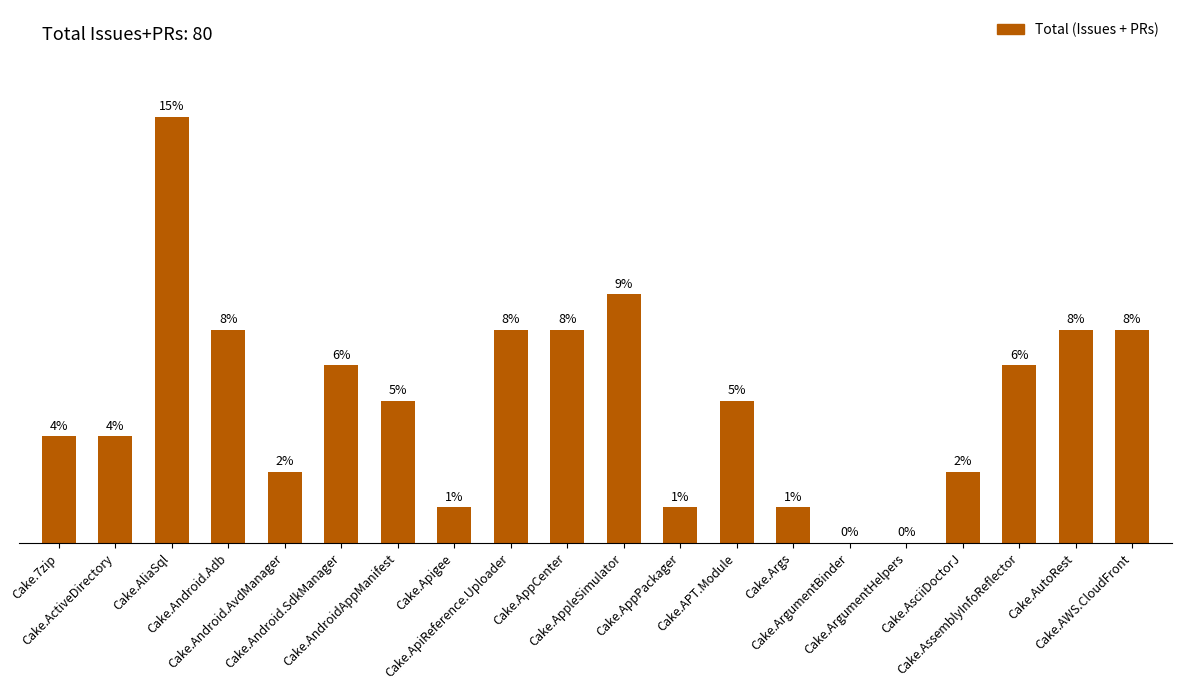

What is the average value?

4